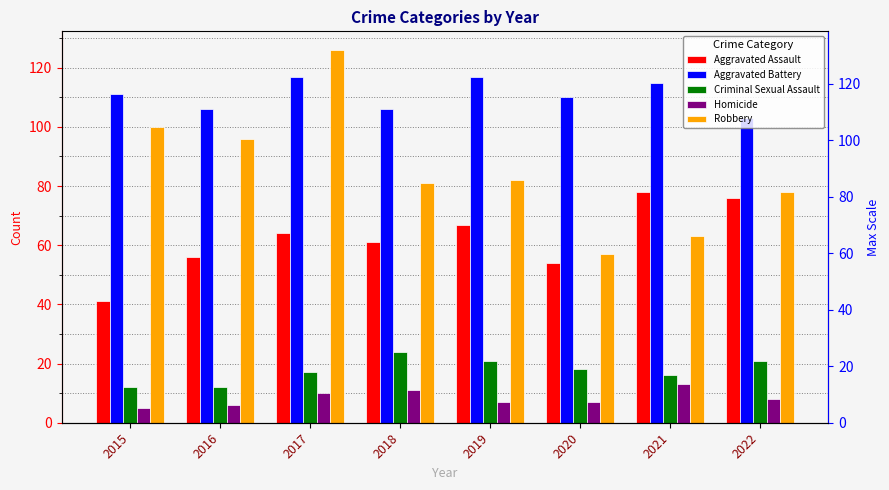

Is the value of Criminal Sexual Assault at 2019 greater than the value of Homicide at 2022?

Yes